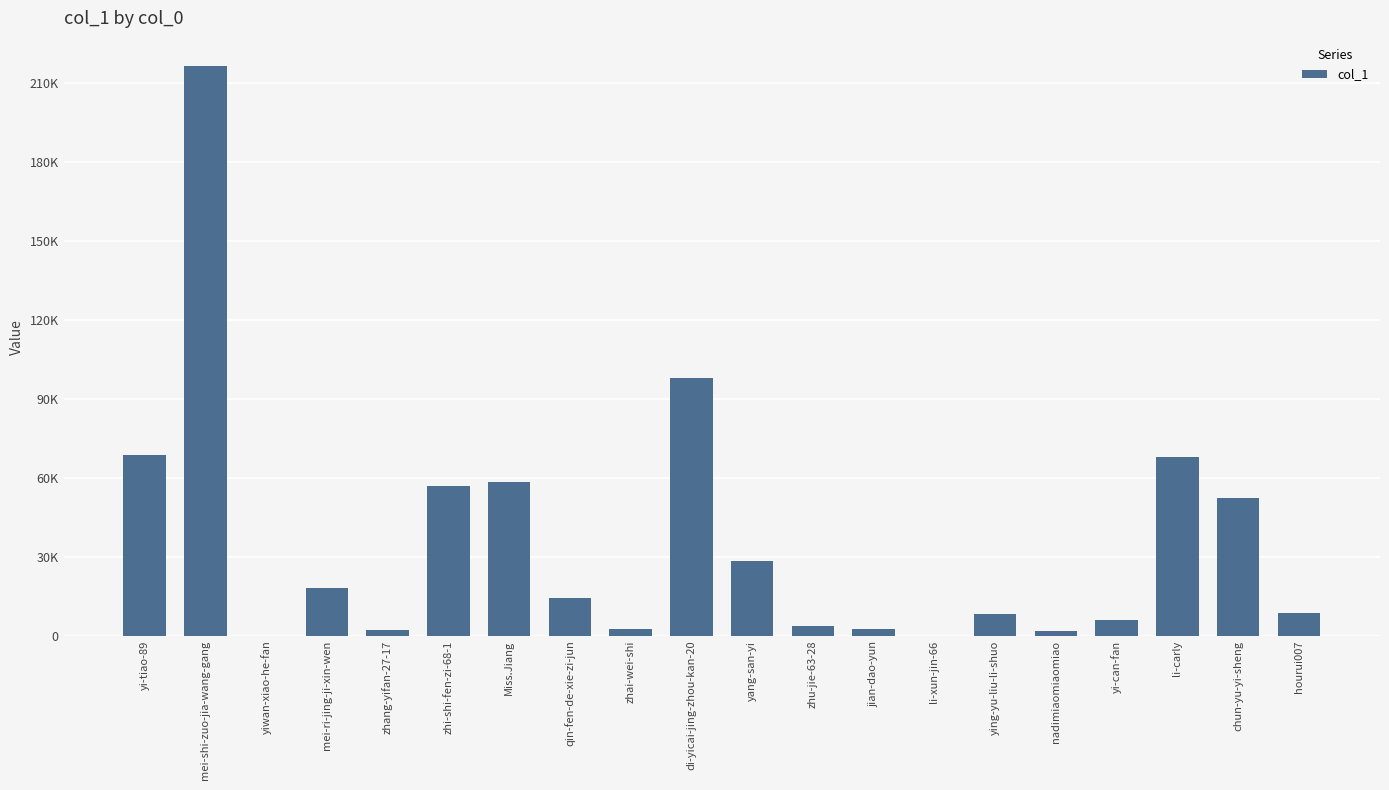

Does the chart contain stacked bars?

No